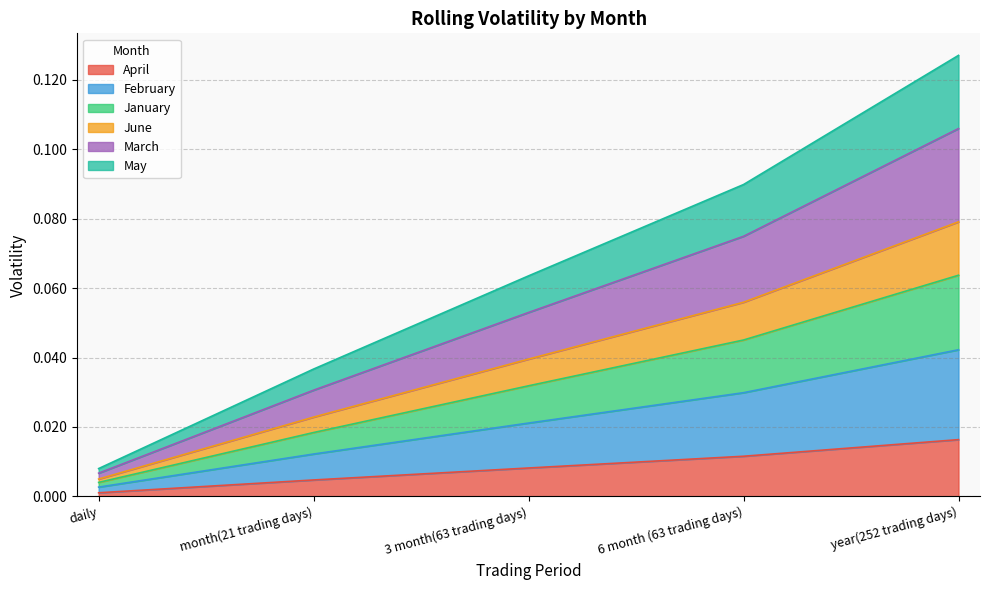

True or false: May and January intersect in this chart.

False